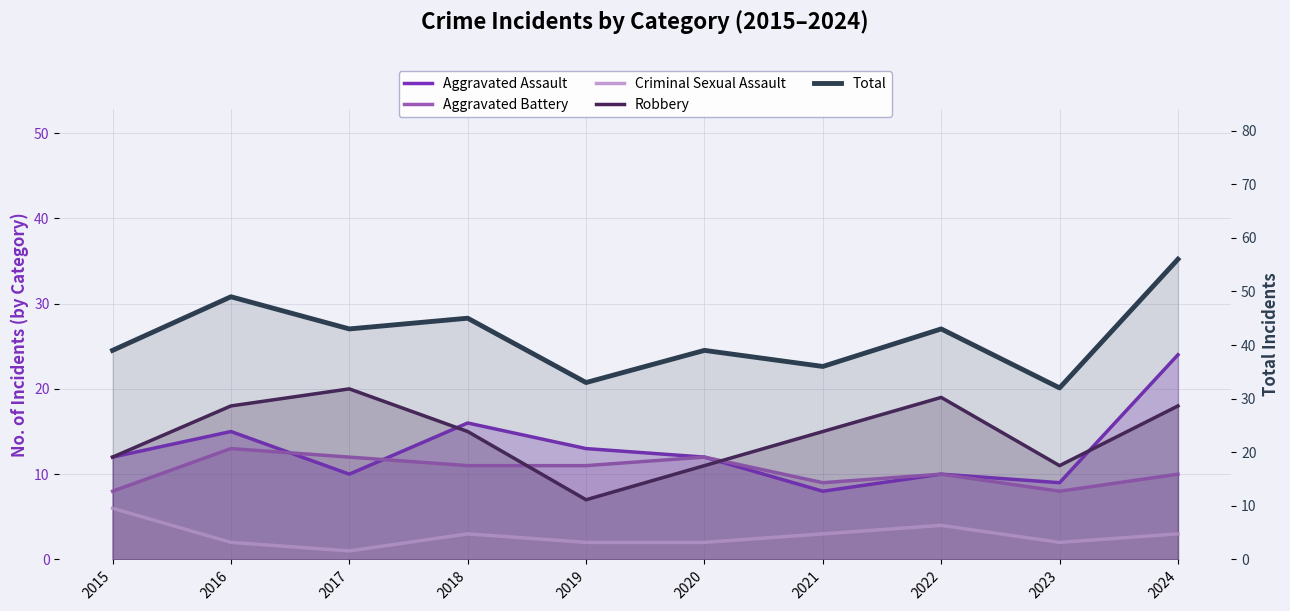

List the labels in order of Robbery value, smallest first.

2019, 2020, 2023, 2015, 2018, 2021, 2016, 2024, 2022, 2017